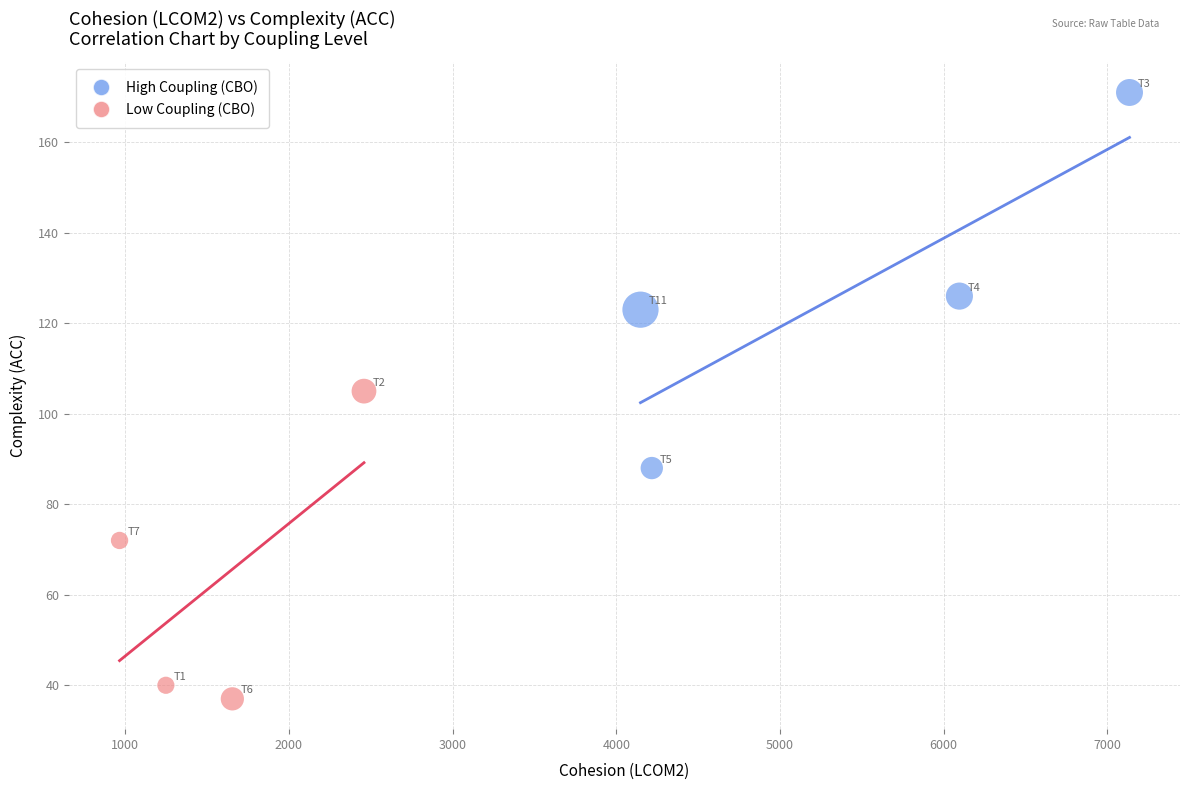

Which series contains the lowest Y value?

Low Coupling (CBO)